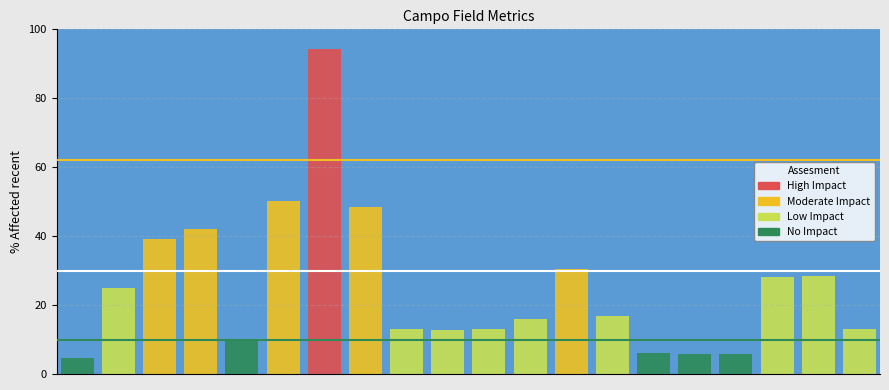

The value of Moderate Impact at 1 is 110. True or false?

False